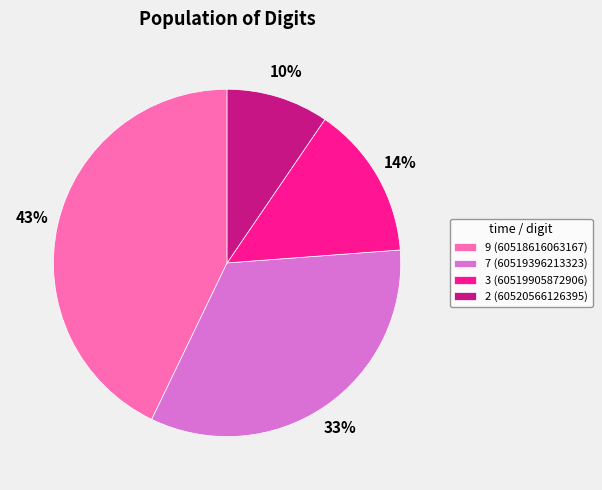

Is the sum of 9 (60518616063167) and 7 (60519396213323) greater than half?

Yes